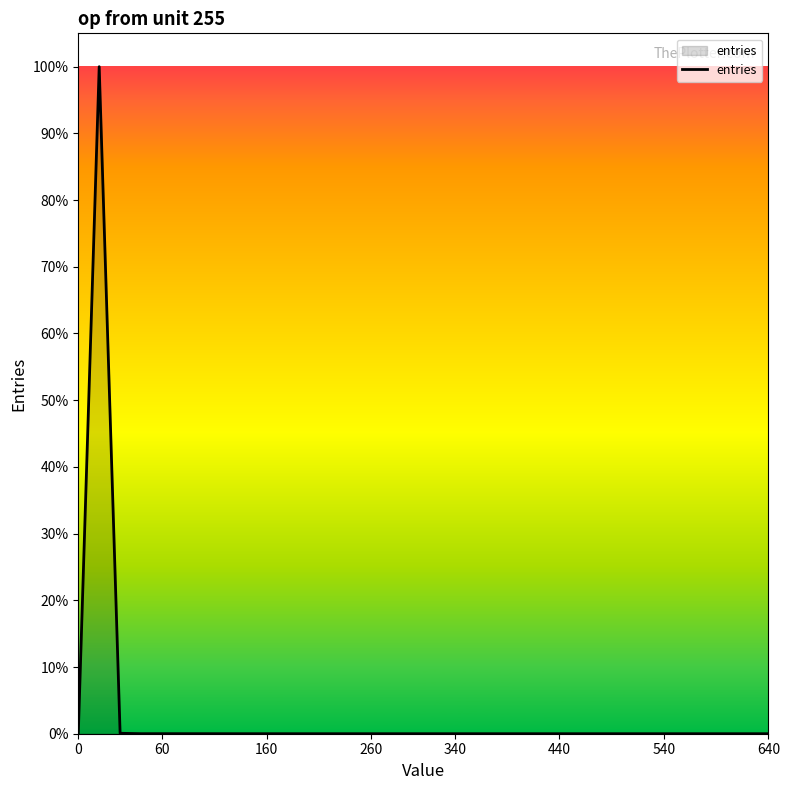

Does the chart display data point markers on the line(s)?

No